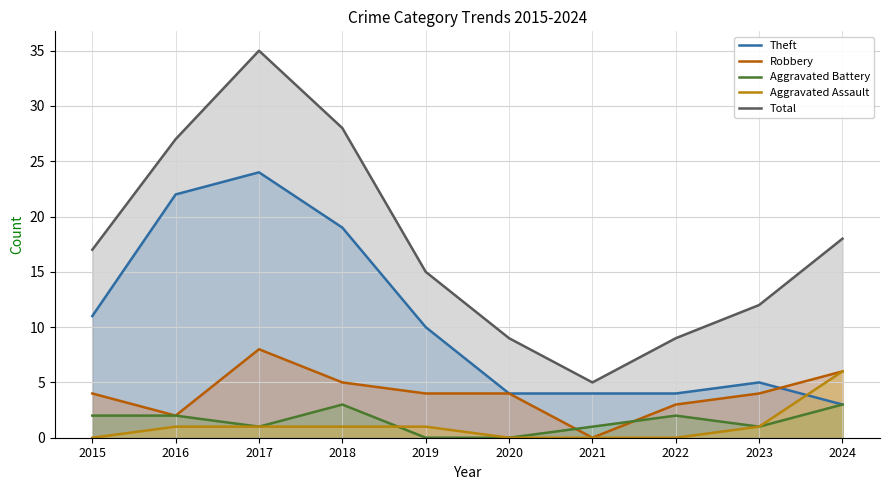

Between 2018 and 2023, which series saw the biggest shift?

Total